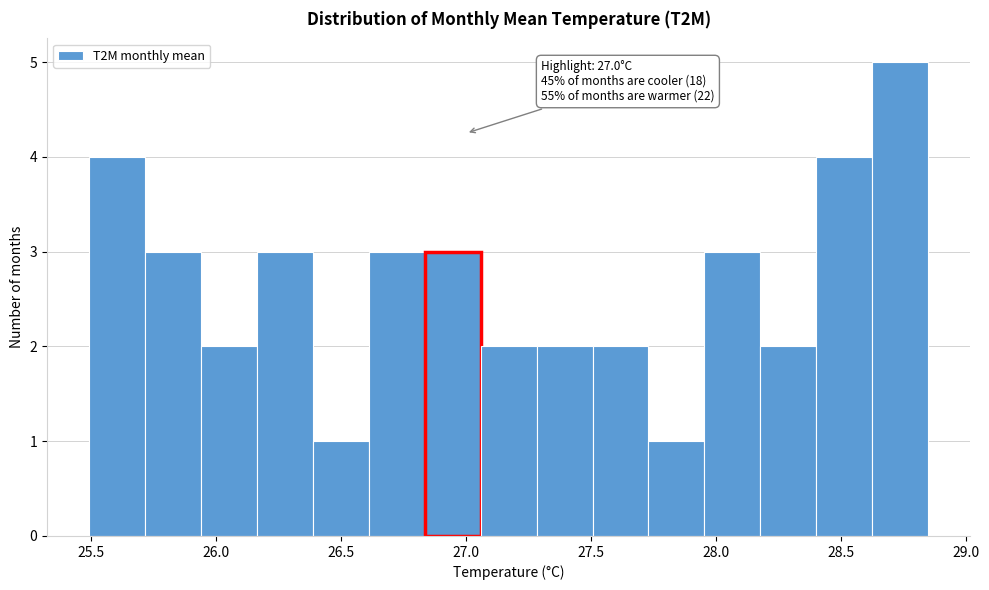

Which range on the x-axis has the tallest bar?

28.65 to 28.85